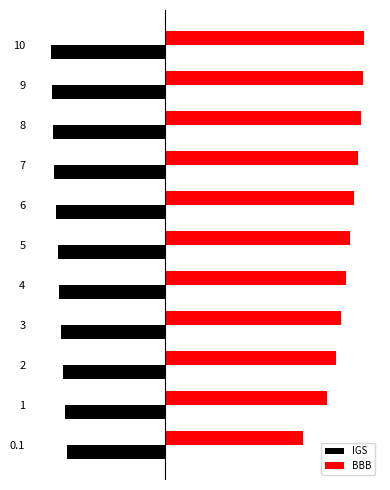

What are all the series names shown in the legend?

IGS, BBB